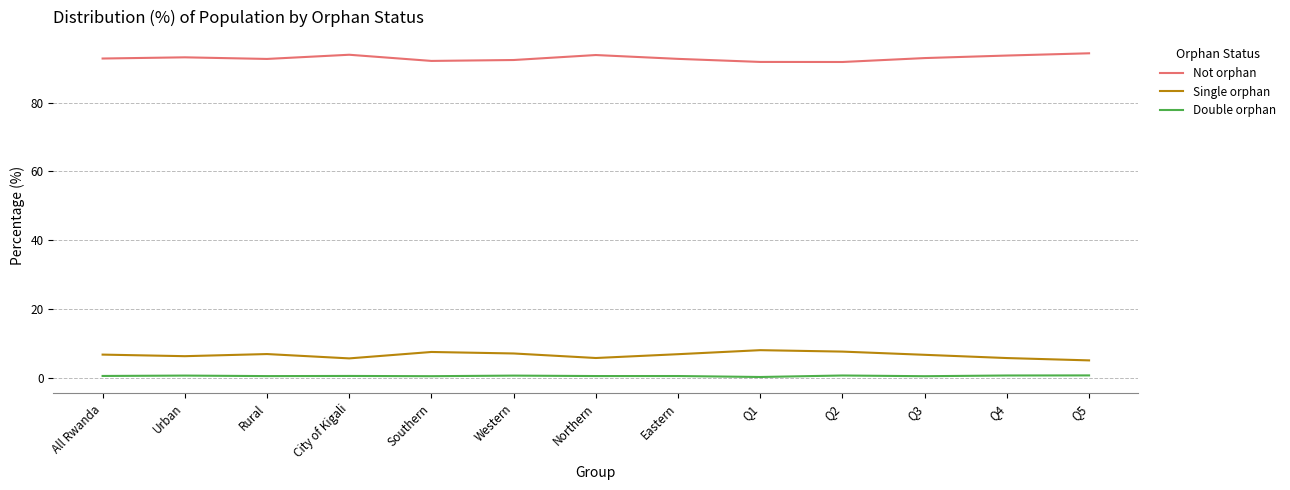

Count the number of categories in the chart.

13